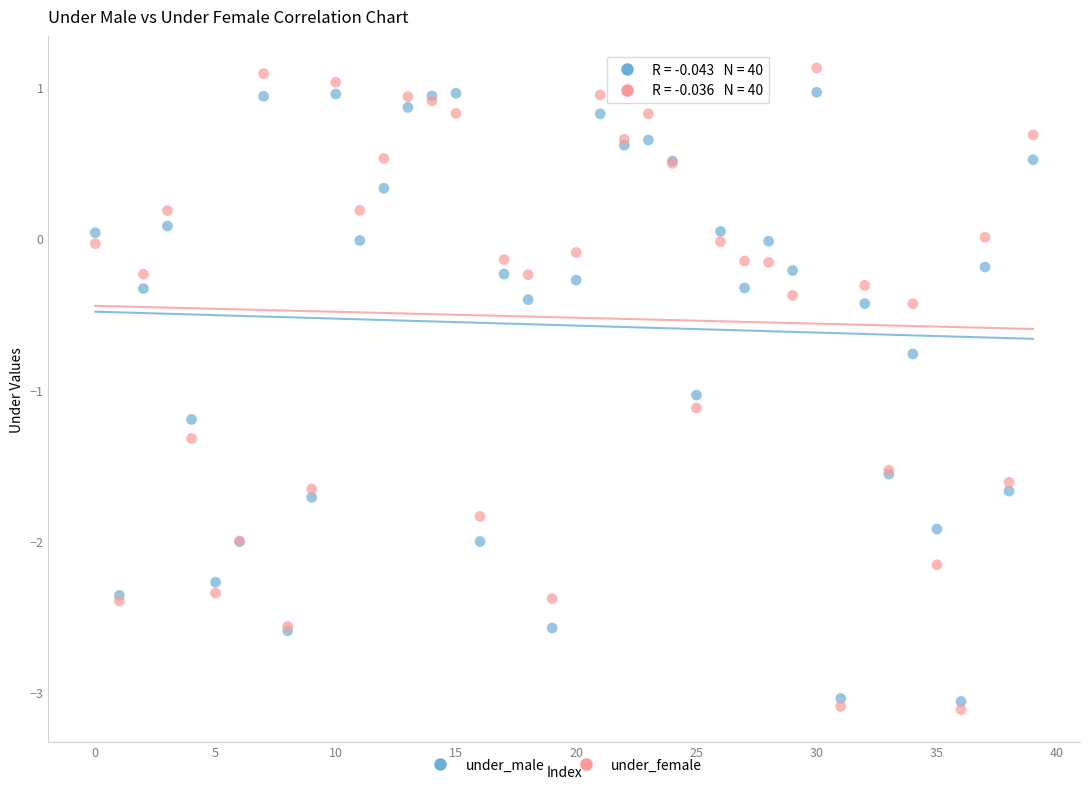

Which series has the largest Y range (max minus min)?

under_female